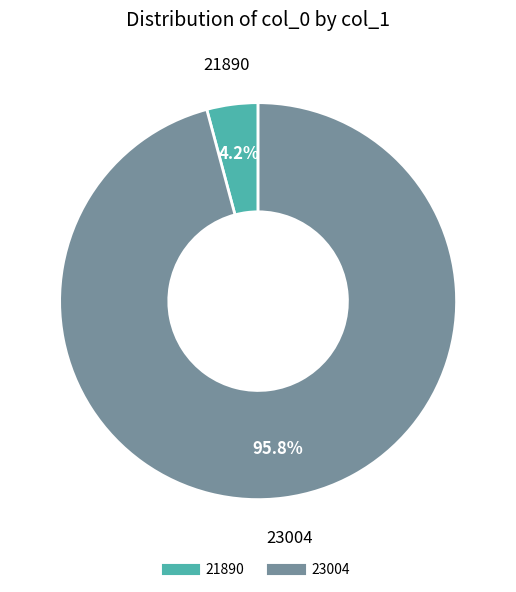

To the nearest percent, what is the difference between the 23004 and 21890 slice percentages?

92%